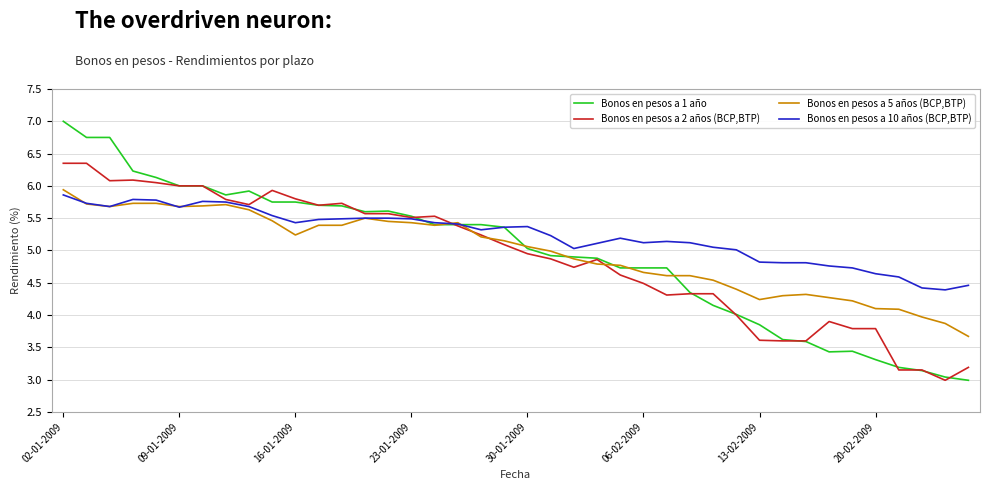

Which series has the widest spread of values?

Bonos en pesos a 1 año